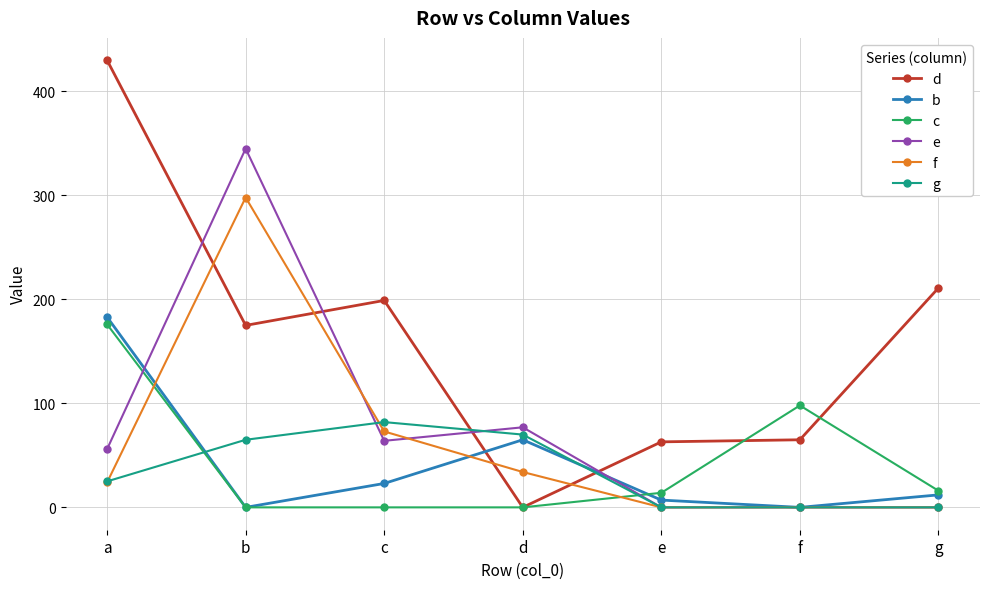

Rank the series by their maximum value, from lowest to highest.

g, c, b, f, e, d